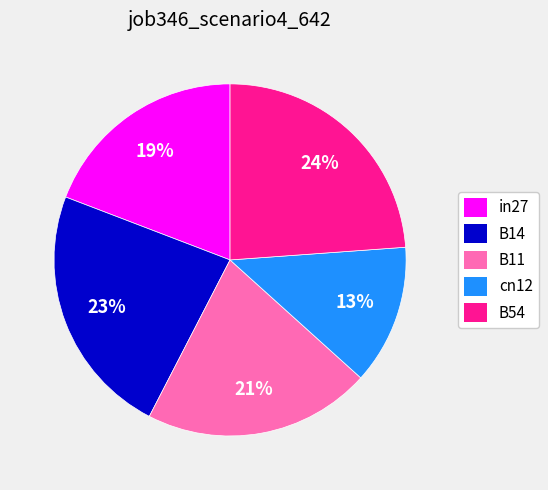

Combined, do B11 and B14 account for over 50%?

No